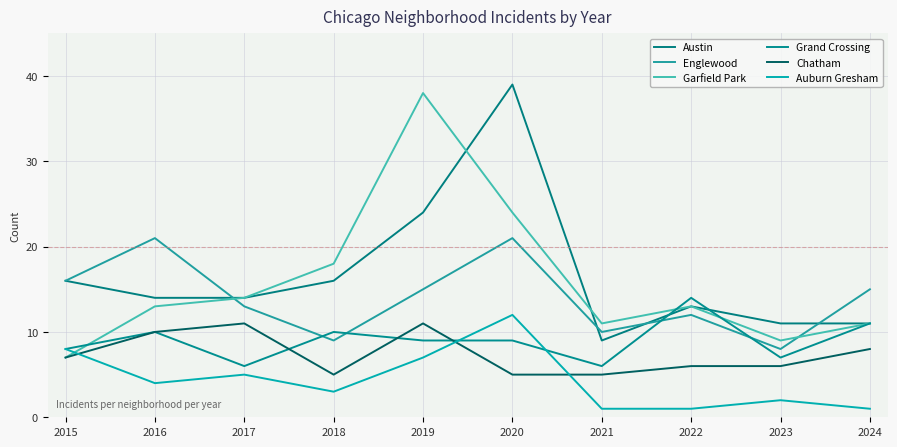

In Auburn Gresham, how many points are lower than both neighbors (excluding endpoints)?

2